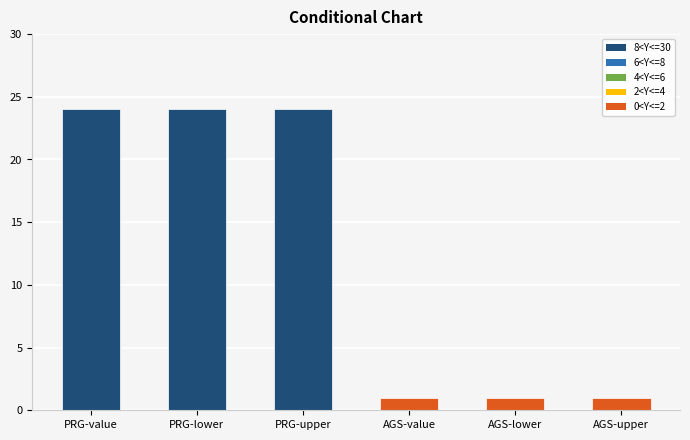

What is the sum of all values?

75